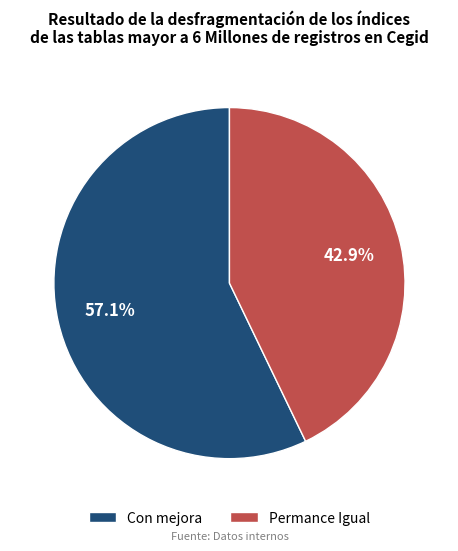

Which slice is the largest?

Con mejora